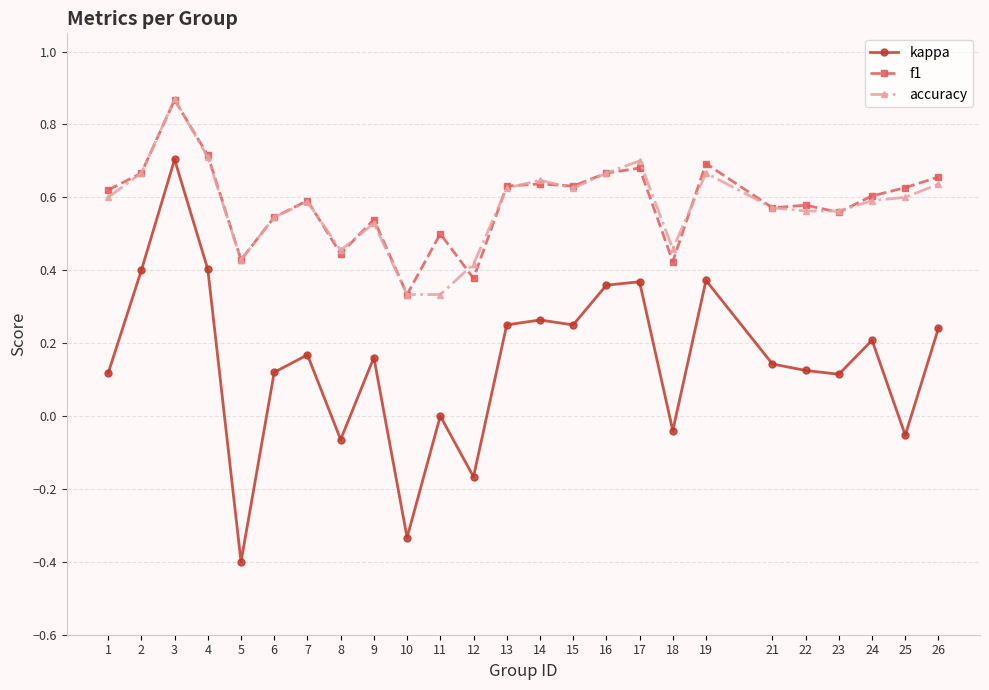

Which series has the largest range (max minus min)?

kappa